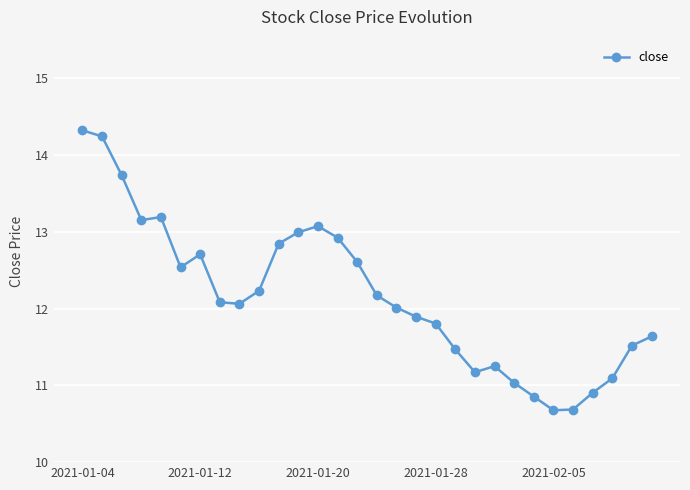

What is the value of the 7th point from the left?

12.7